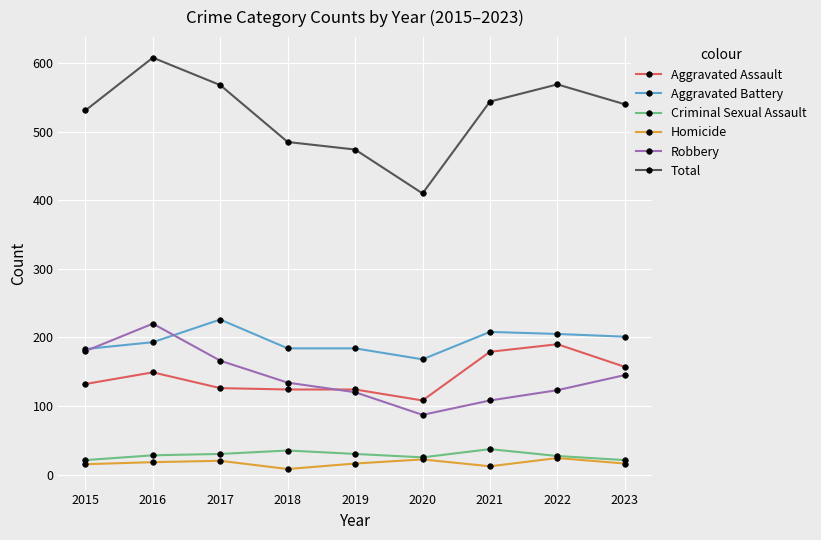

What is the difference between the highest and lowest values at 2018?

477